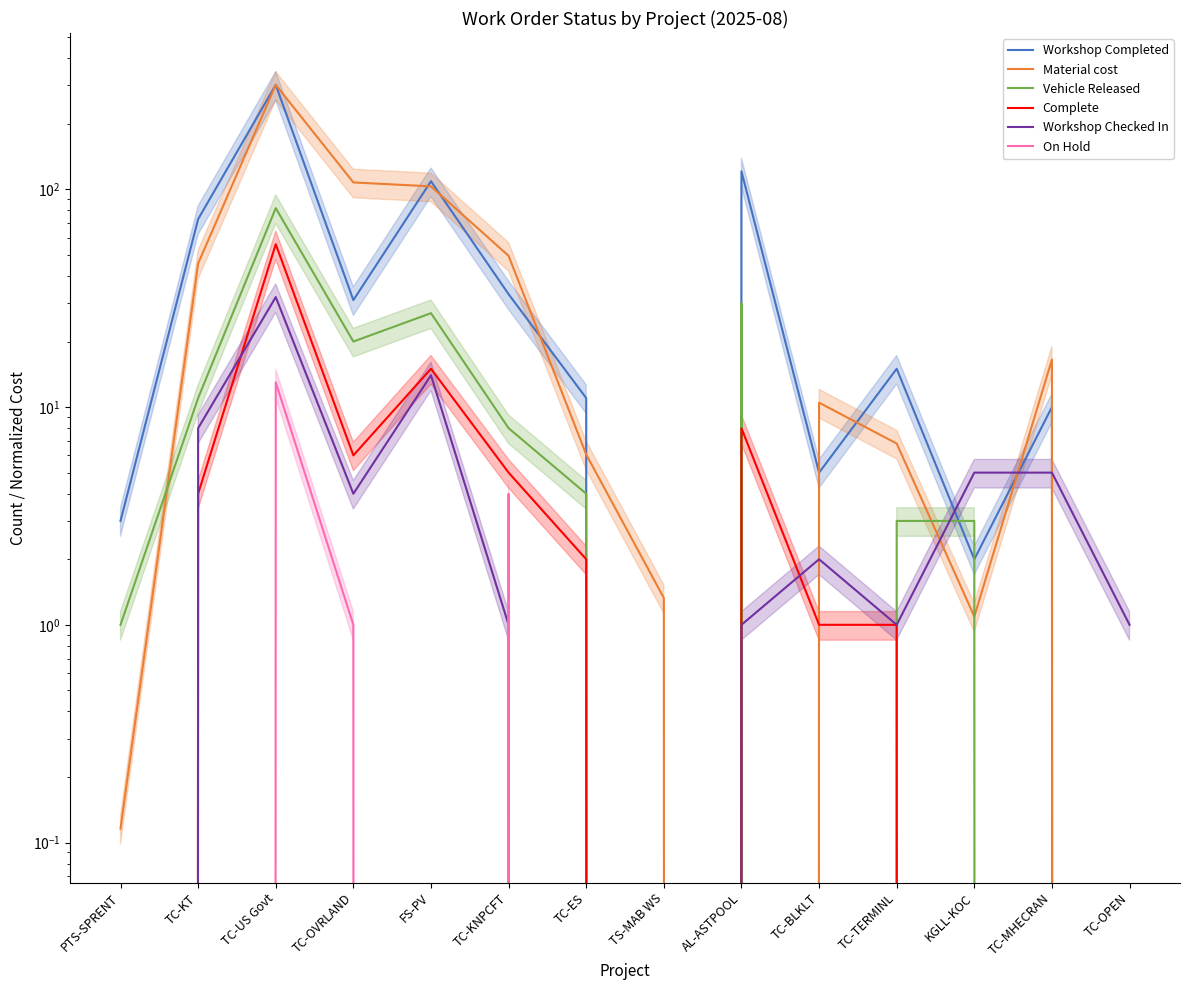

Where is the first local minimum for On Hold?

FS-PV